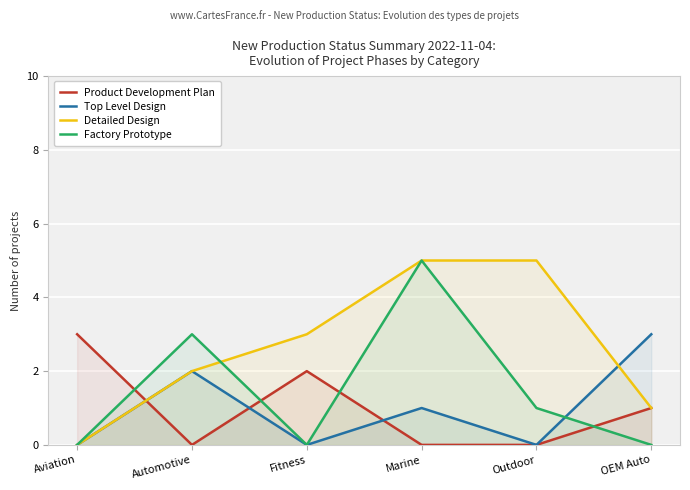

Where is the first local minimum for Factory Prototype?

Fitness